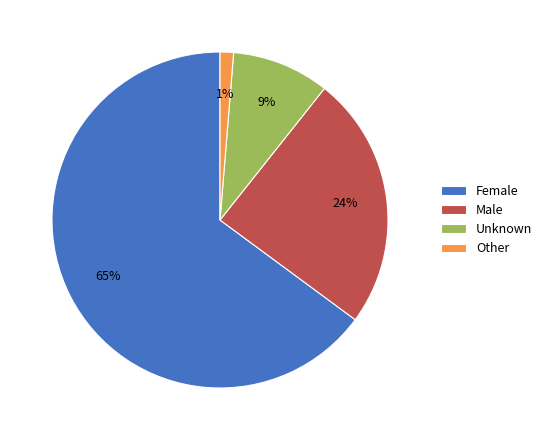

How many segments does this pie chart have?

4